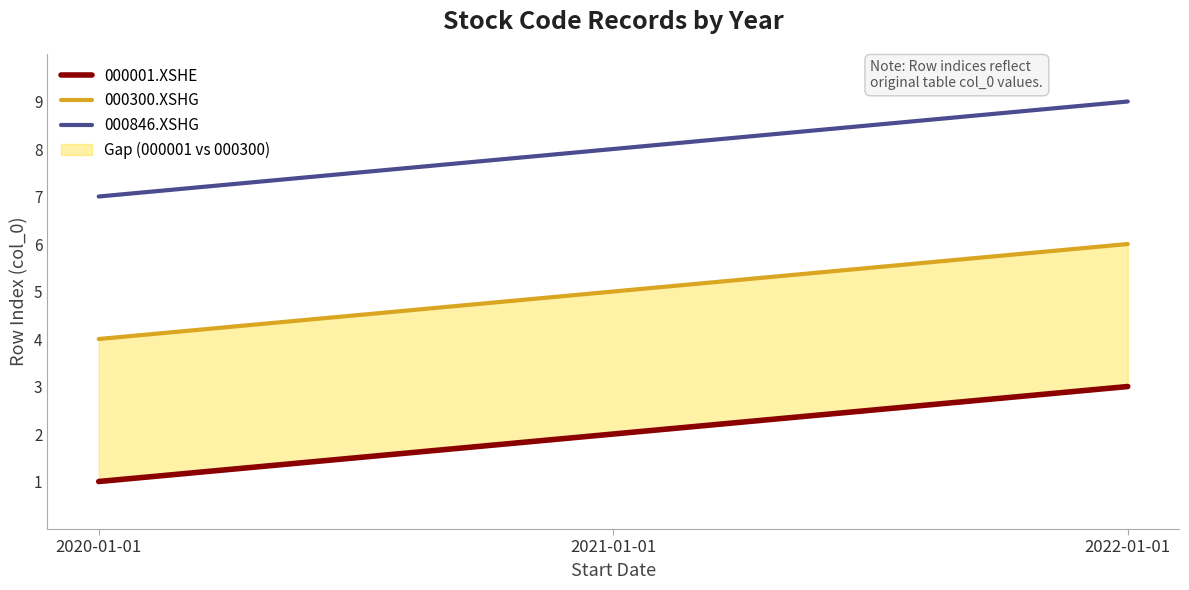

The value of 000001.XSHE at 2020-01-01 is 1. True or false?

True